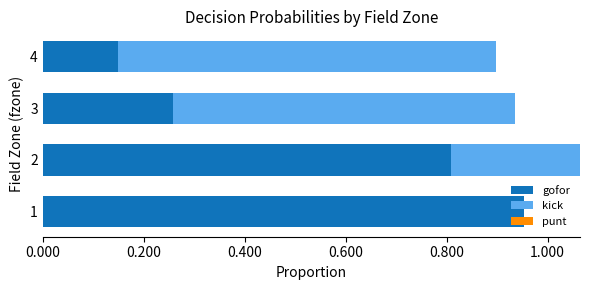

What is the sum of the gofor values at 2 and 3?

1.1